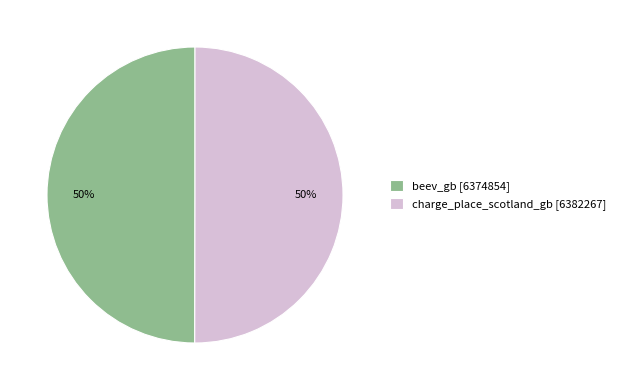

To the nearest percent, what is the combined percentage of charge_place_scotland_gb and beev_gb?

100%